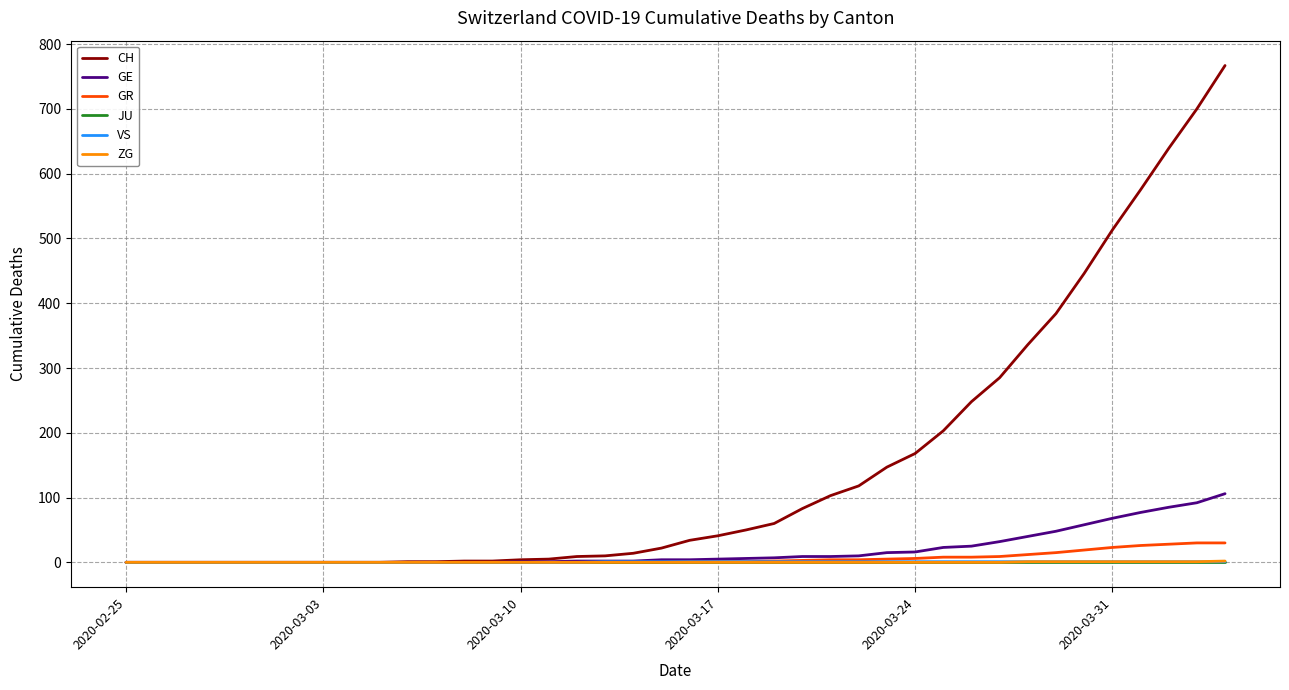

What is the average value of the VS series?

1